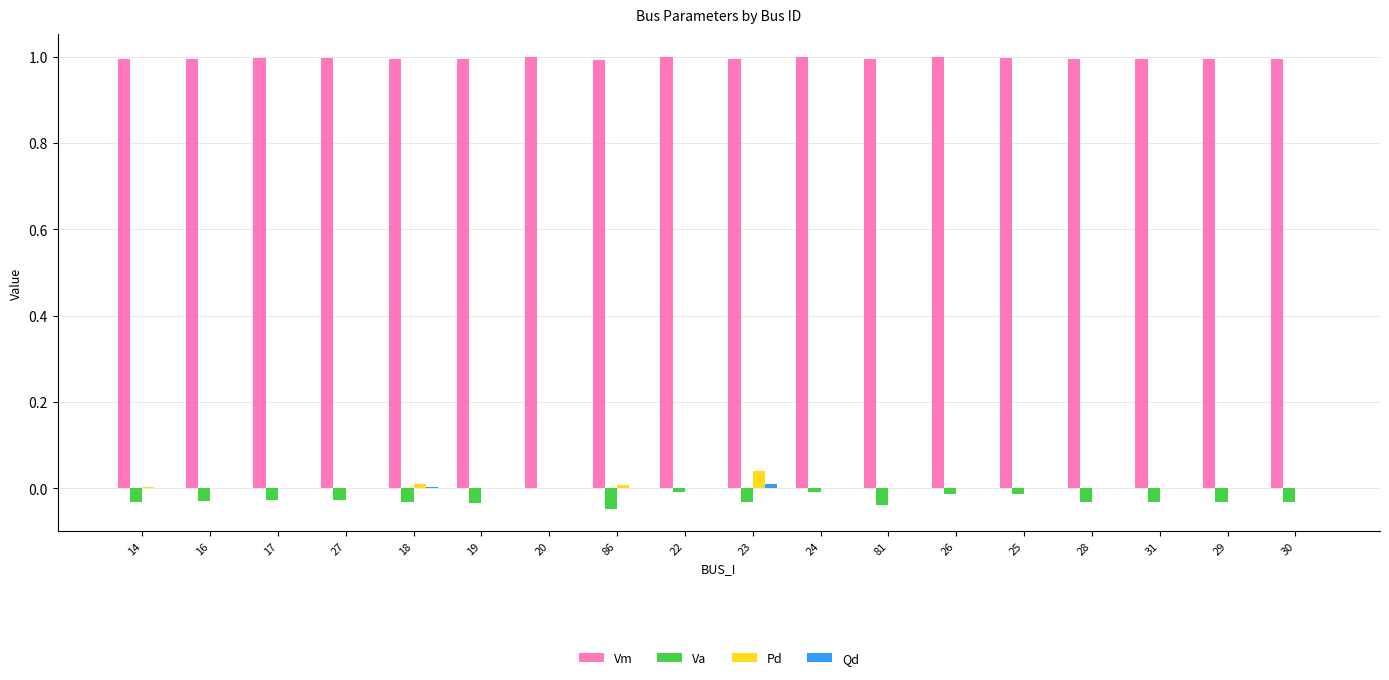

What is the maximum value shown in the chart?

1.0